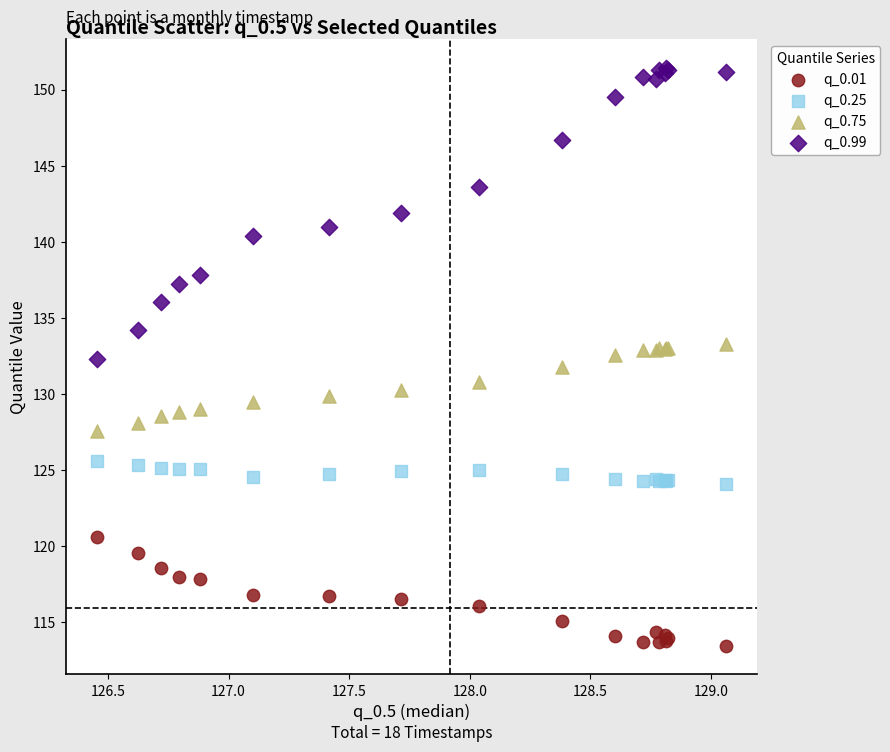

Which series contains the lowest Y value?

q_0.01